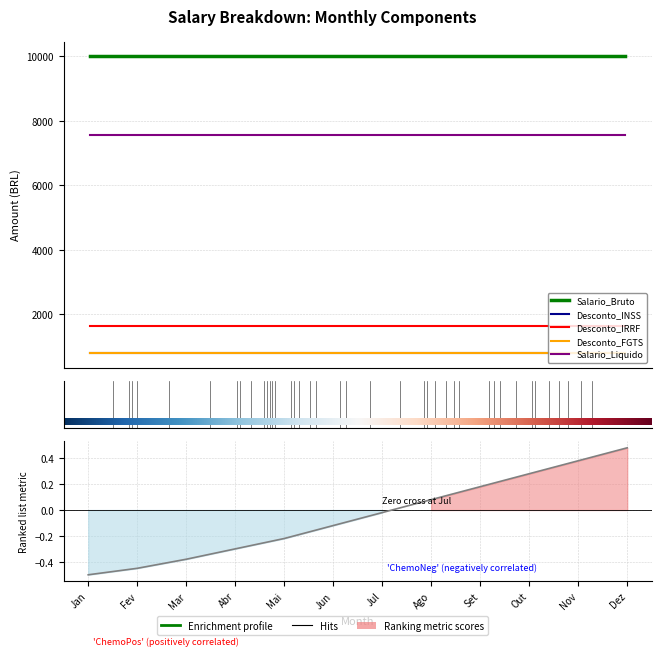

What value does the Salario_Bruto series have at Nov?

10000.0